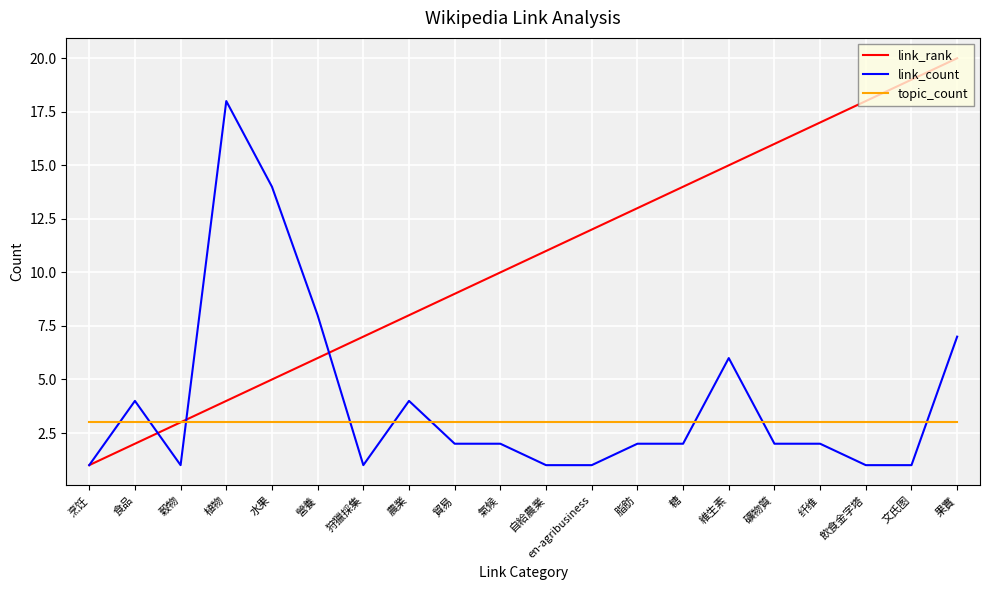

What is the total value across all series at en-agribusiness?

16